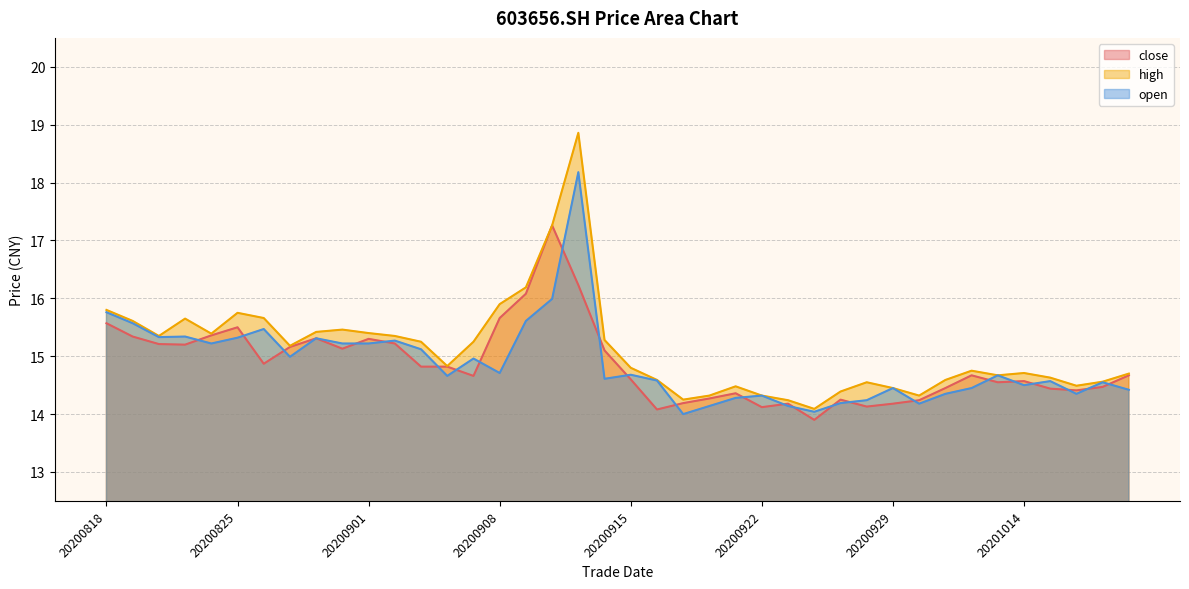

Is the value of high at 20200909 greater than the value of open at 20201015?

Yes